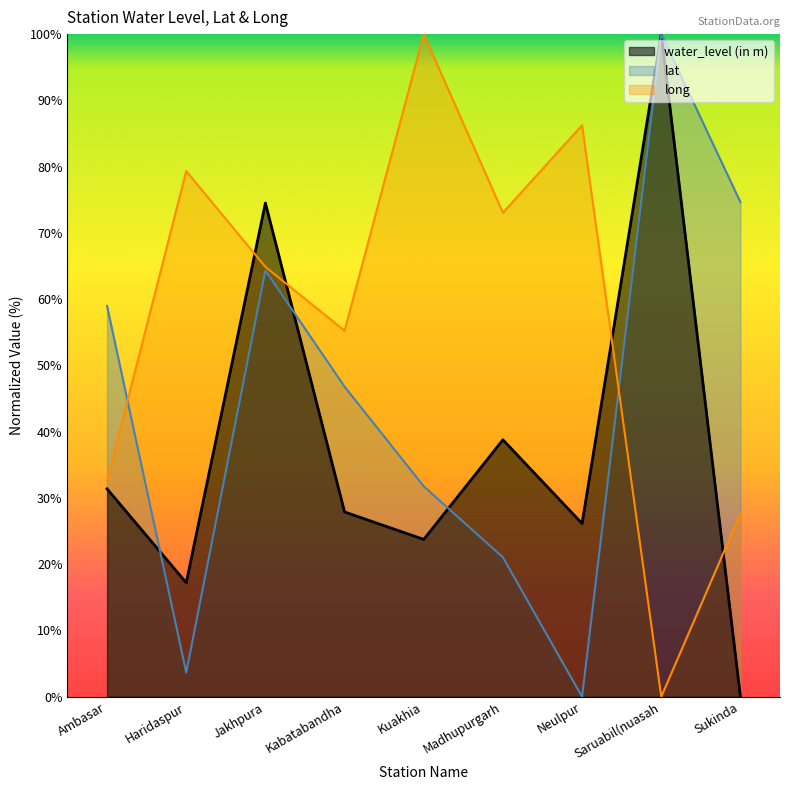

What is the difference between the second highest and minimum values in the lat series?

74.7